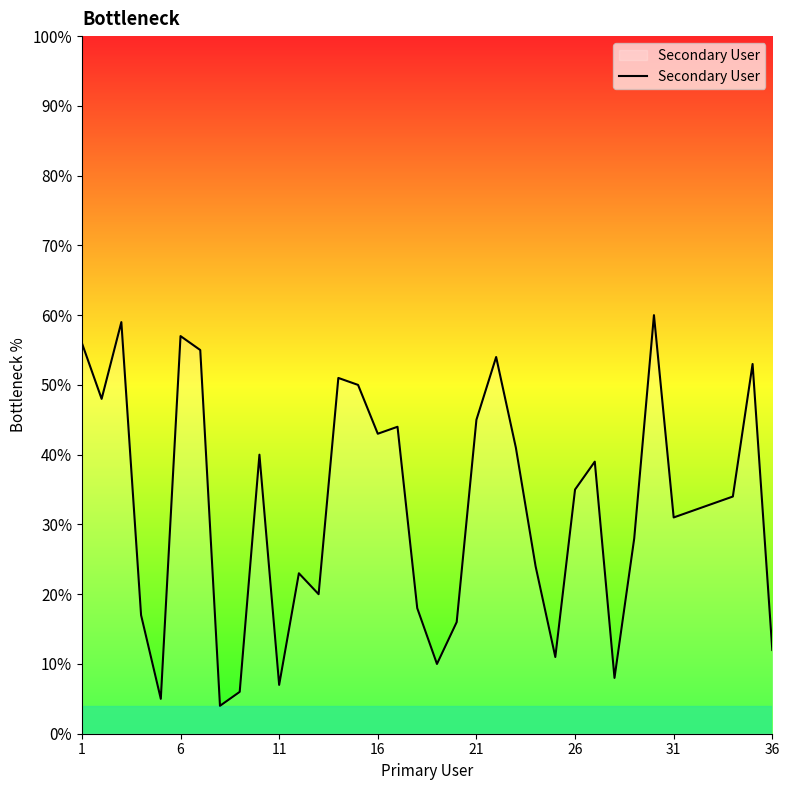

What is the greatest value displayed?

60